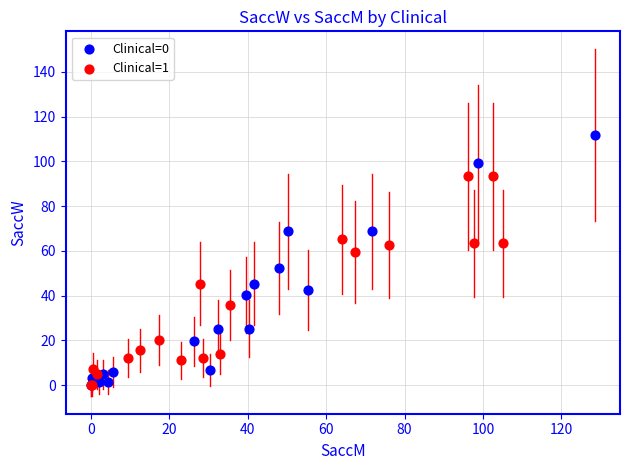

Which series reaches the maximum Y coordinate?

Clinical=0